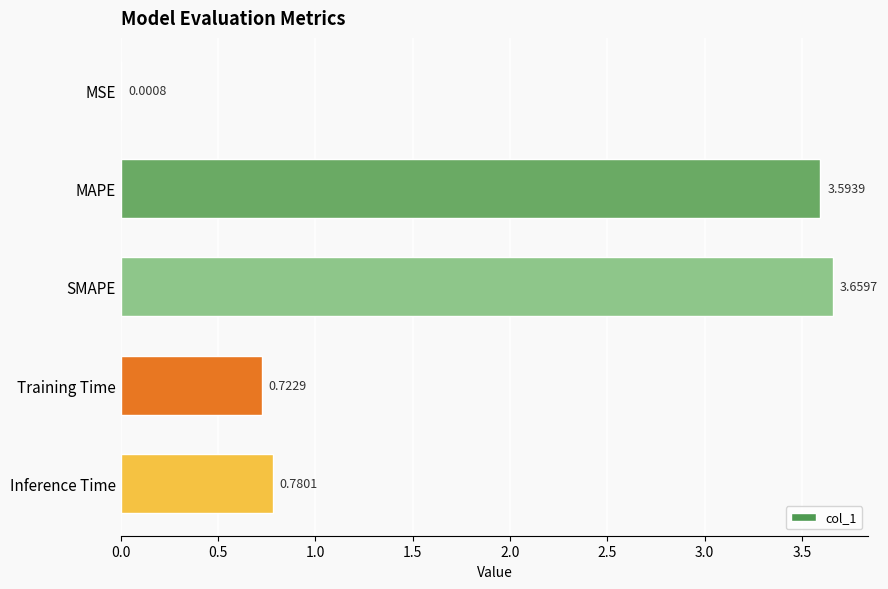

At which label is the value closest to 1?

Inference Time